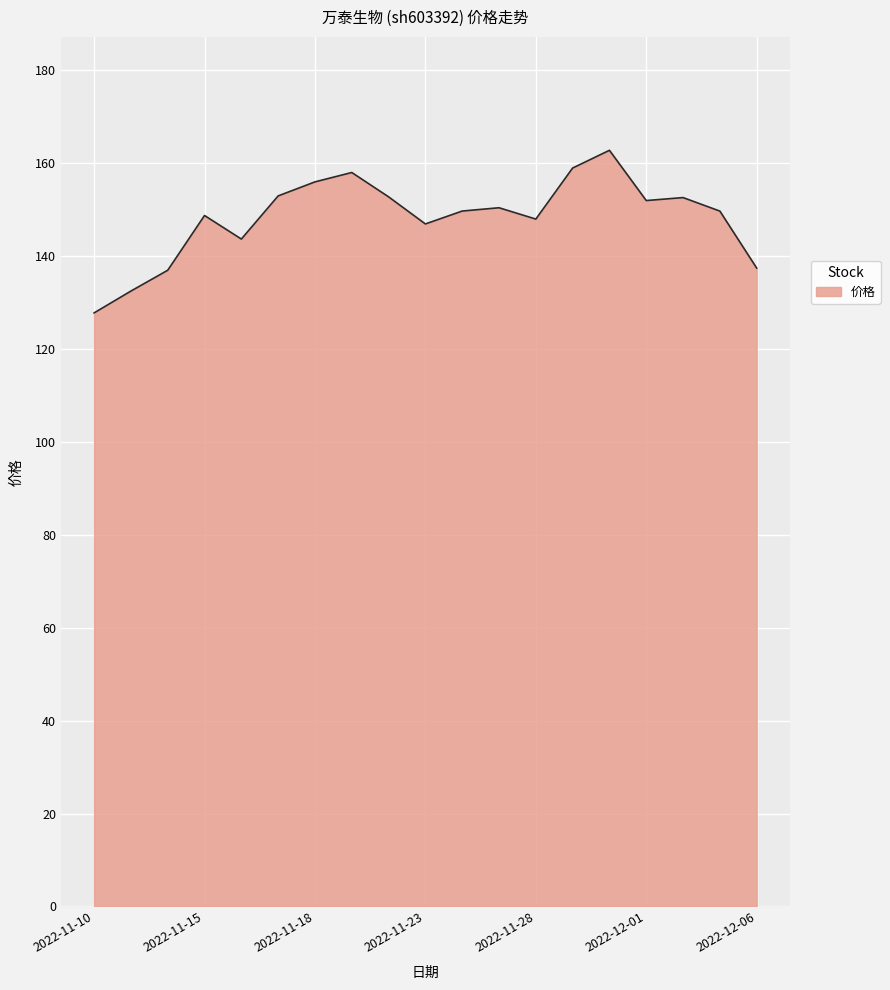

Count the number of data series in this chart.

1